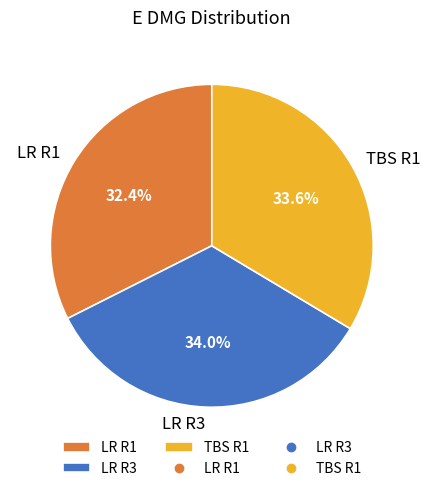

What is the smallest slice in the pie chart?

LR R1